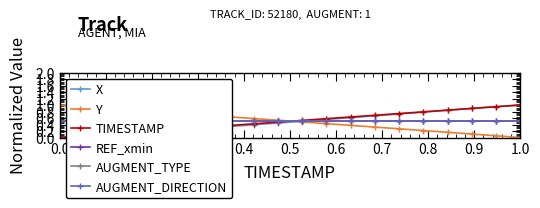

True or false: Y and TIMESTAMP intersect in this chart.

True